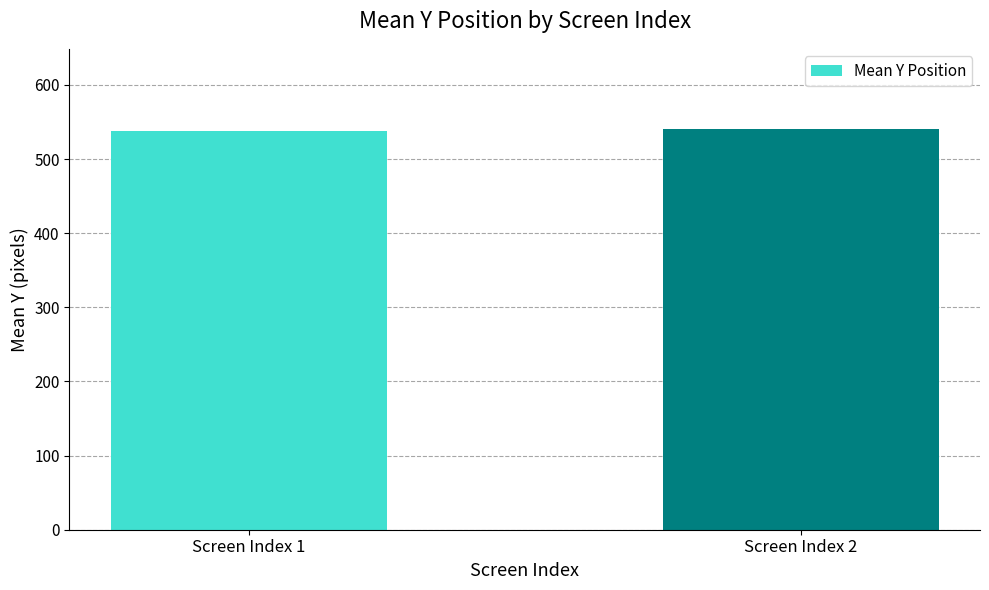

What is the ratio of the value at Screen Index 1 to the value at Screen Index 2?

1.0